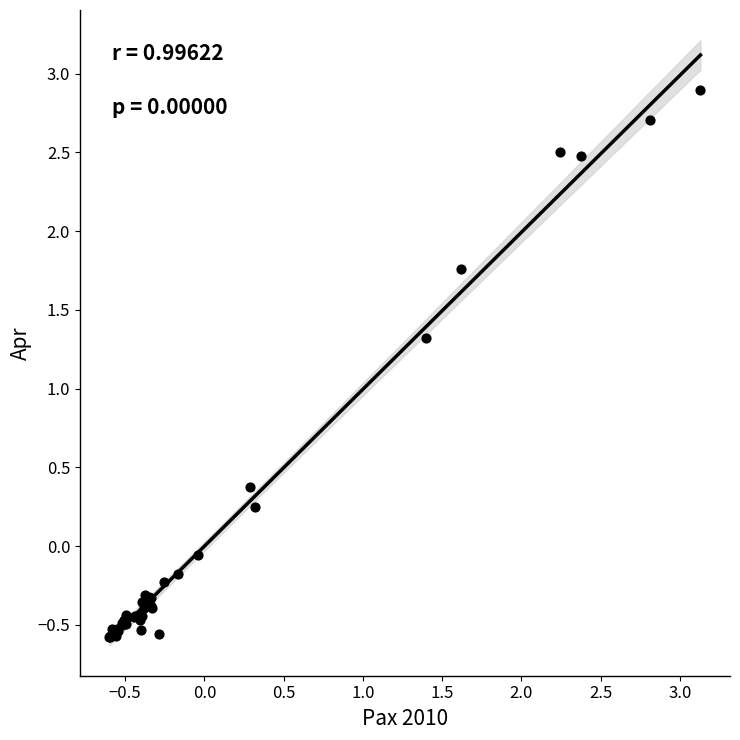

What Y value in the scatter plot is closest to 1?

1.3